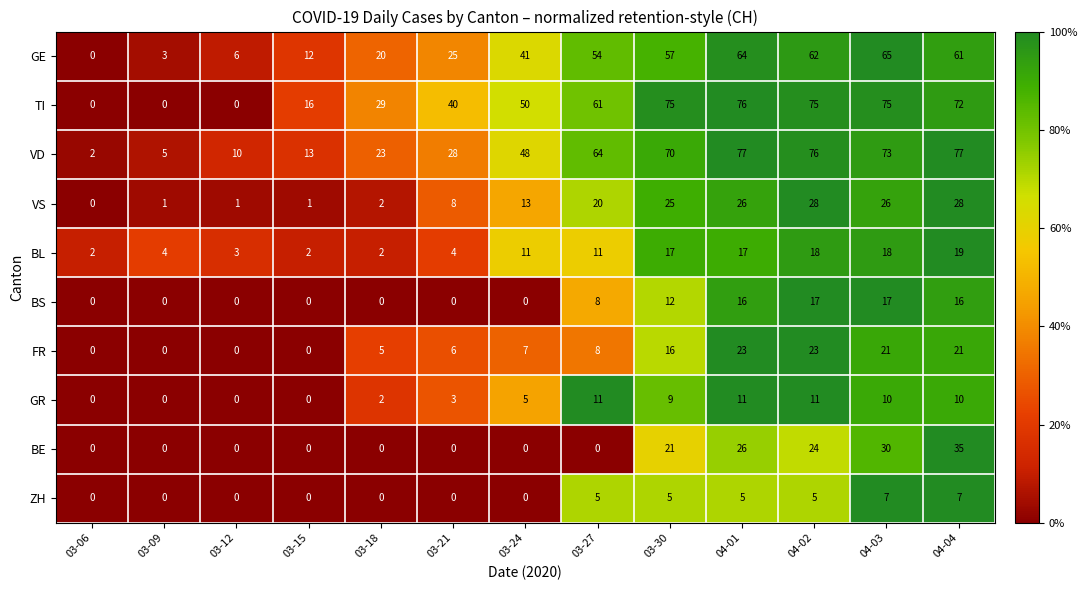

The BE series shows -17 at 03-12. True or false?

False